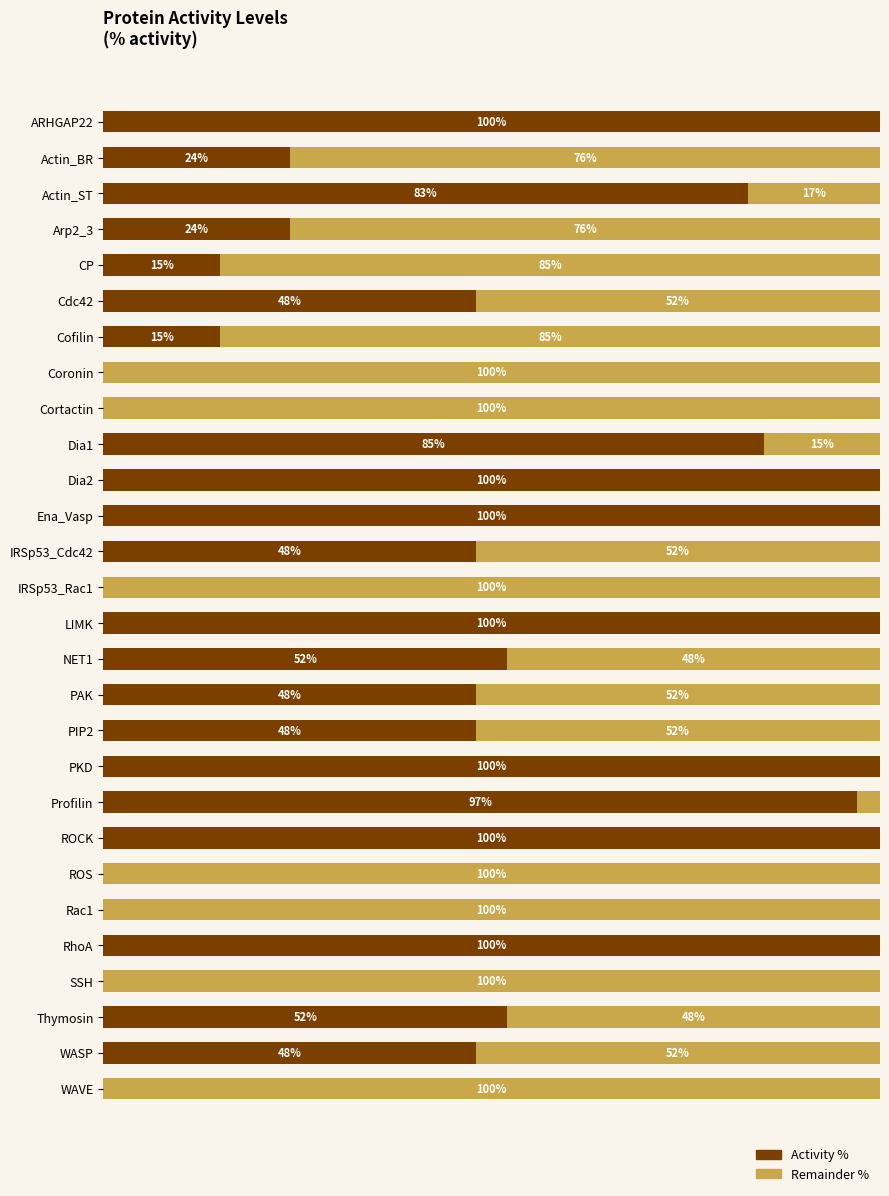

What are all the series names shown in the legend?

Activity %, Remainder %